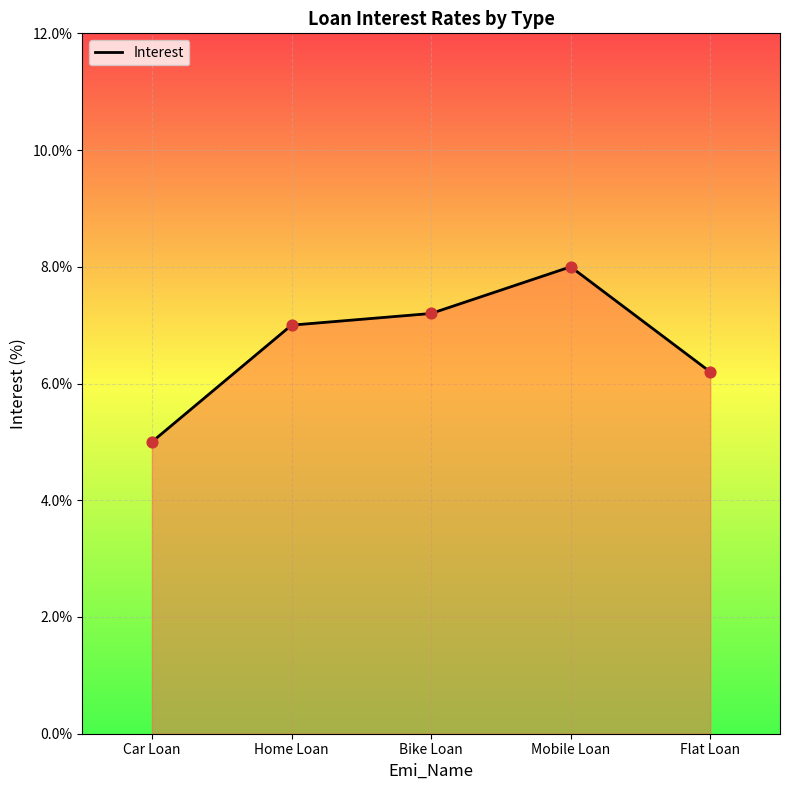

Approximately how many times larger is the value at Home Loan compared to Flat Loan?

1.1